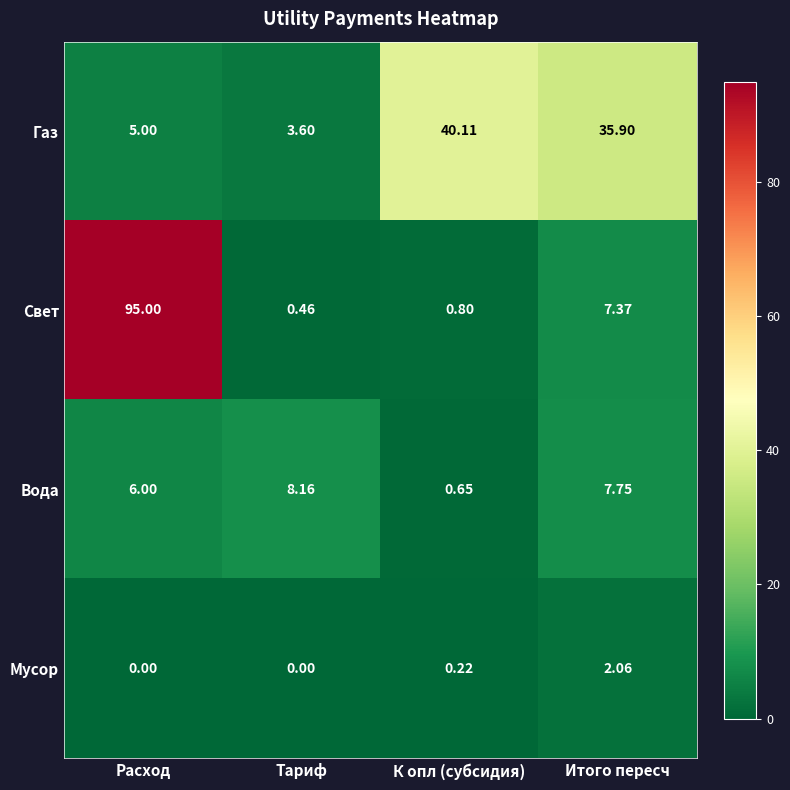

Which label corresponds to the largest value in the chart?

Расход